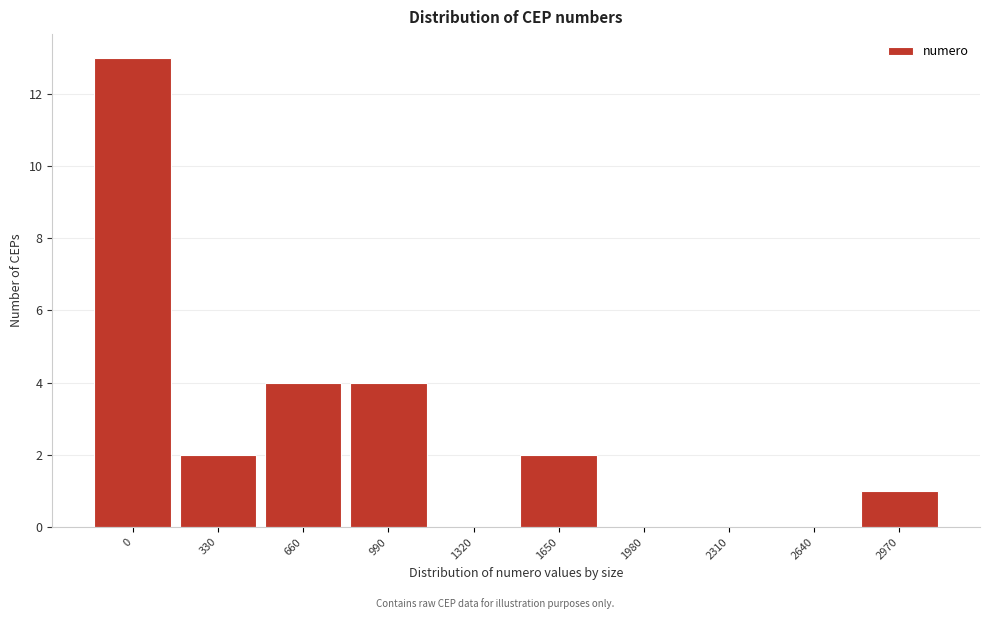

Reading right to left, extract all data points from this chart.

2970=1	2640=0	2310=0	1980=0	1650=2	1320=0	990=4	660=4	330=2	0=13